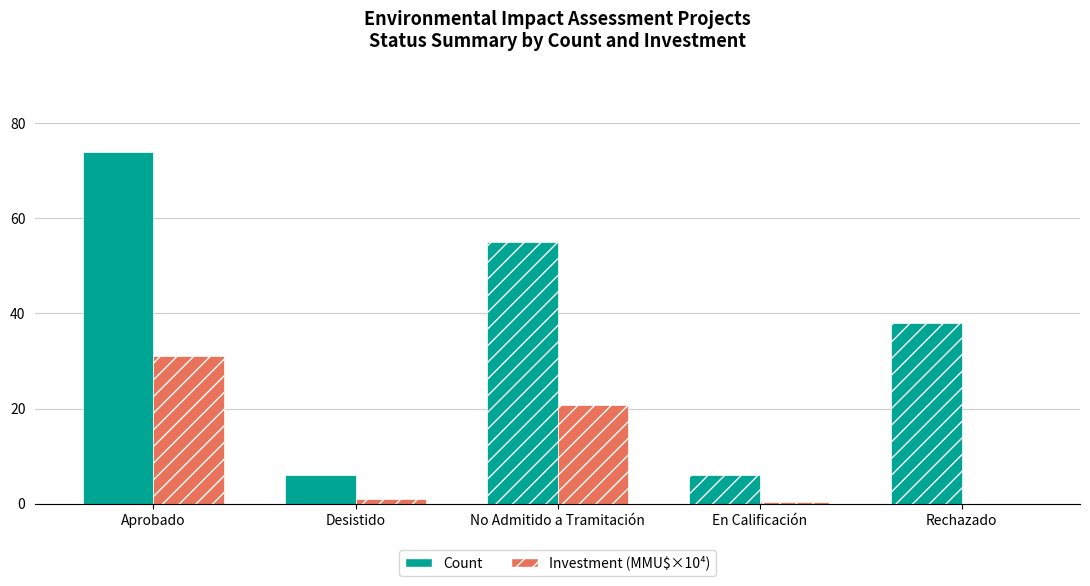

At which label is Investment (MMU$×10⁴) closest to 15?

No Admitido a Tramitación